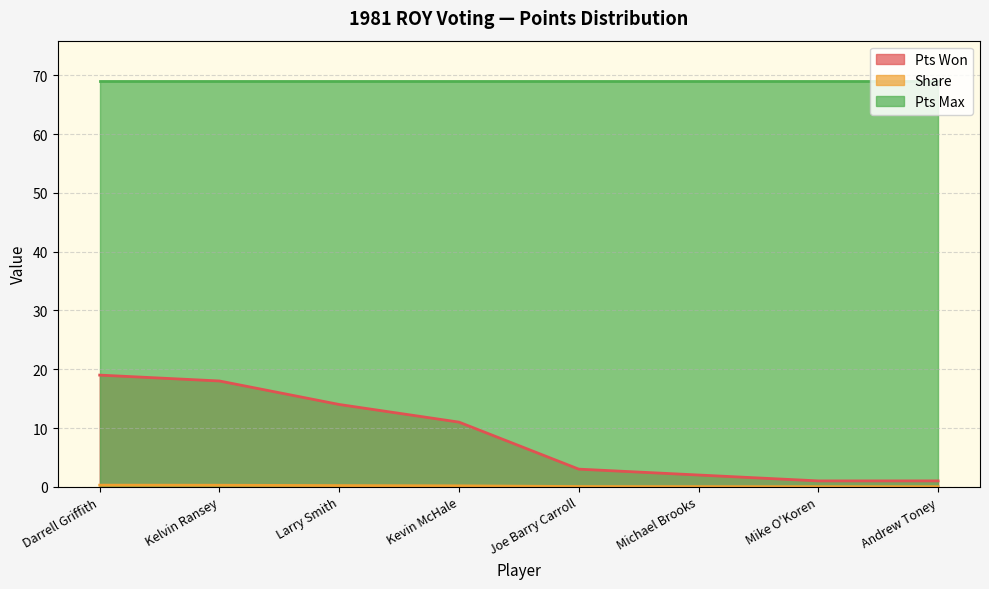

True or false: Pts Won and Share intersect in this chart.

False